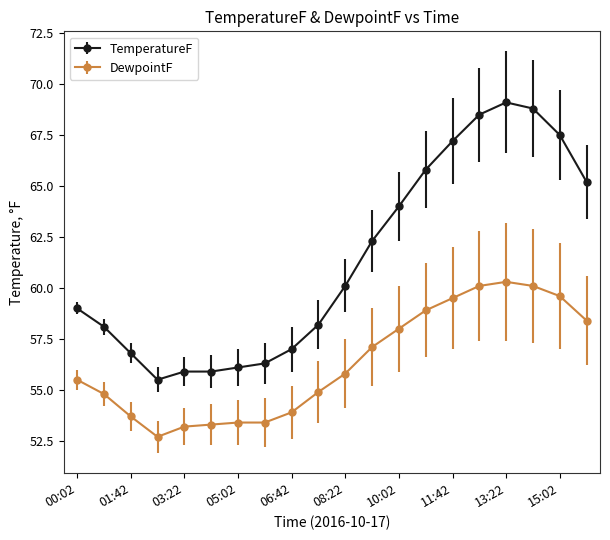

True or false: TemperatureF and DewpointF cross at least once.

False